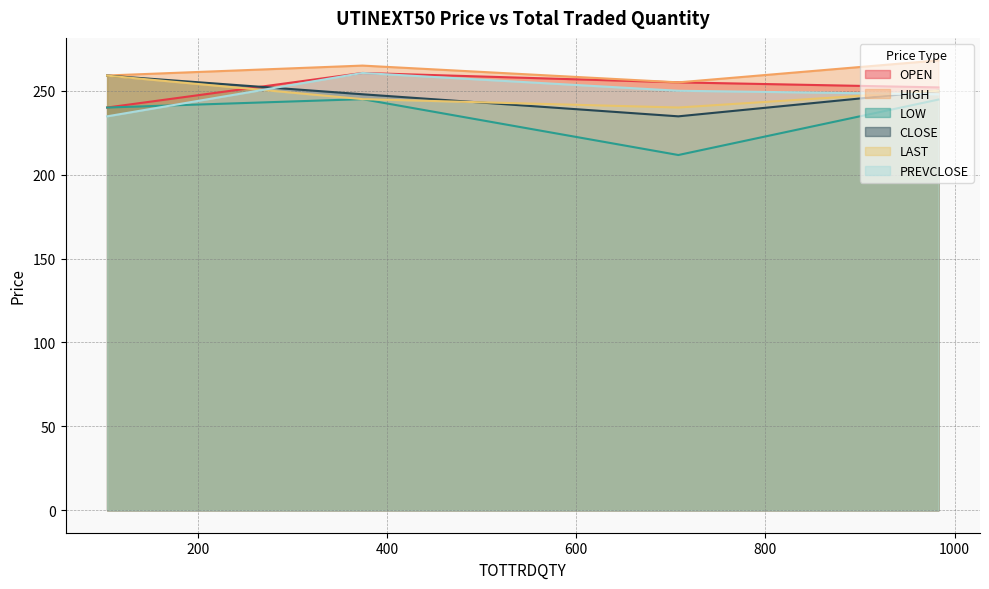

What is the spread (max minus min) of values at 708?

43.3